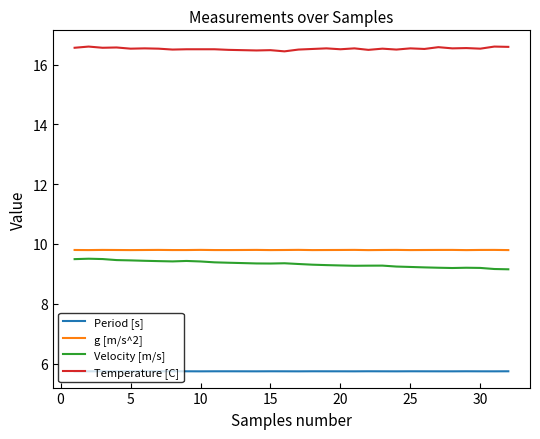

Which series has the largest total across all categories?

Temperature [C]